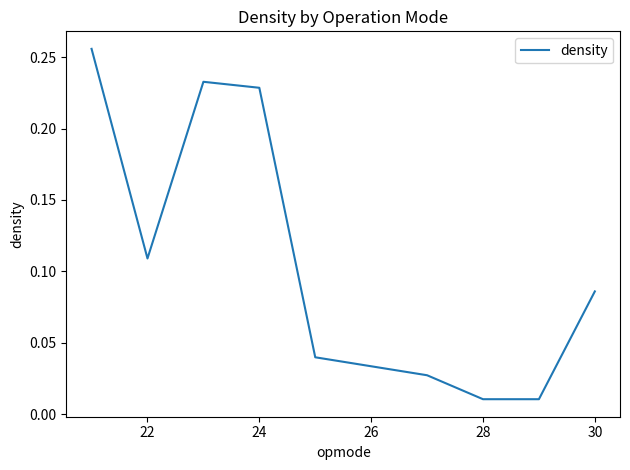

The chart shows a value of 0.1 at 24. True or false?

False